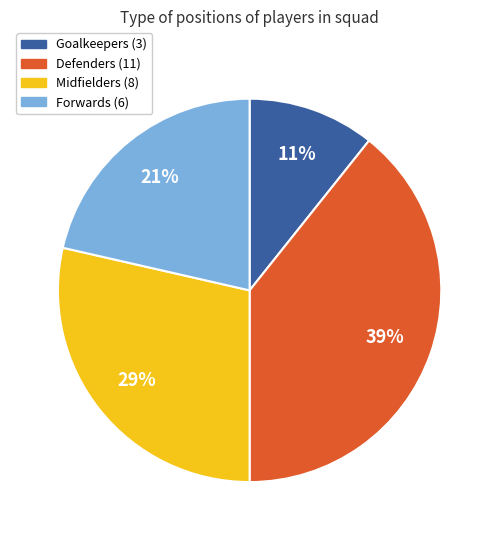

Is there any slice that represents more than half of the pie?

No